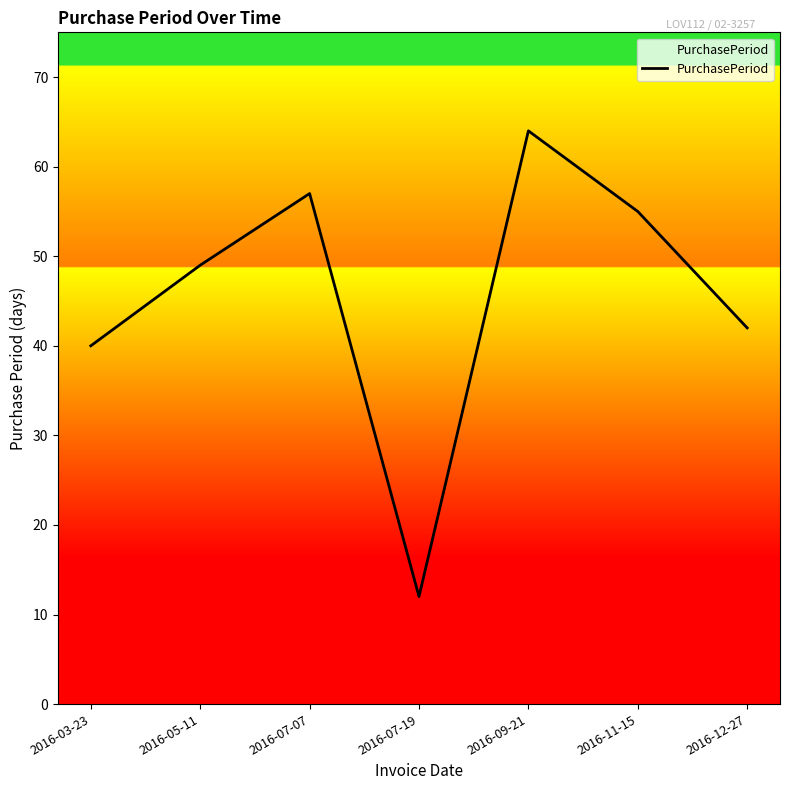

Reading left to right, what are all the values shown in this chart?

40	49	57	12	64	55	42